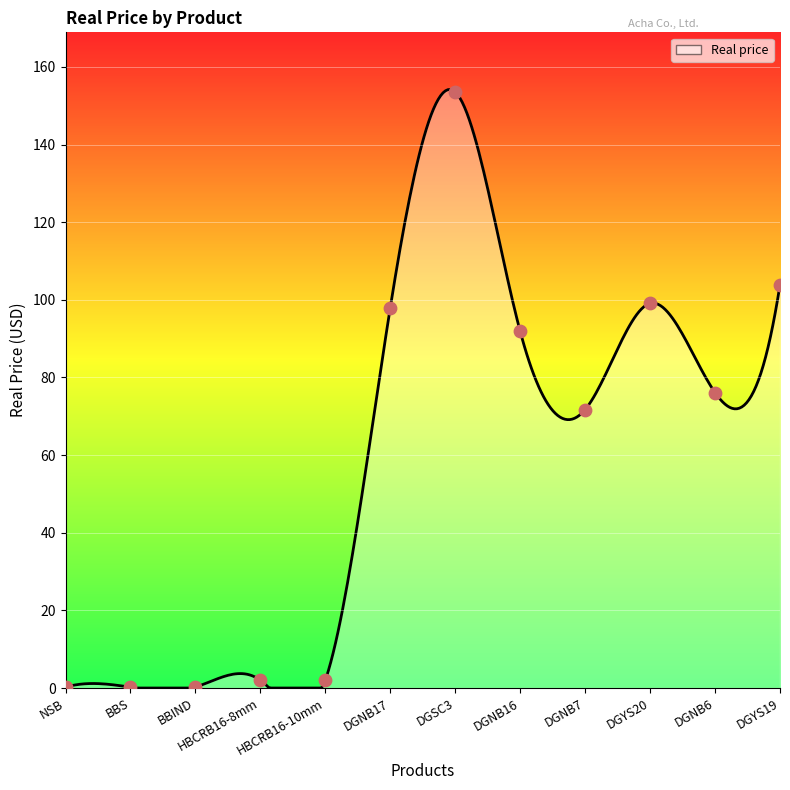

What is the change in value from BBIND to DGNB6?

+75.8